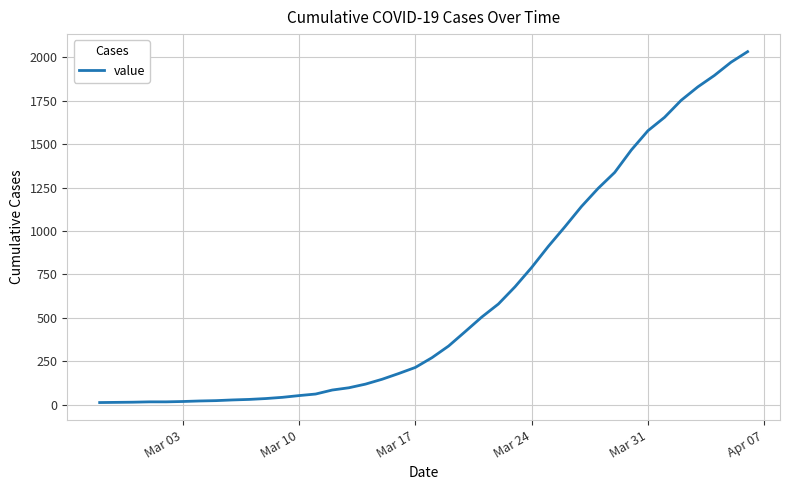

What is the greatest value displayed?

2032